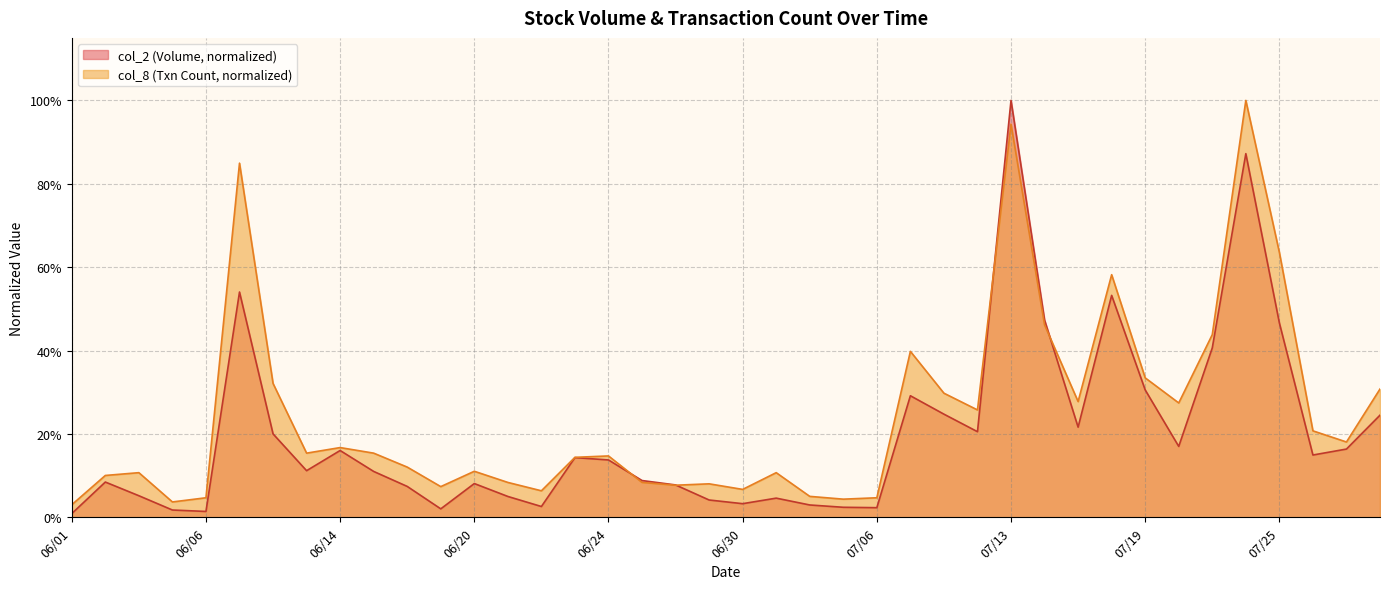

True or false: col_8 has a value of 0.1 at 06/21.

True